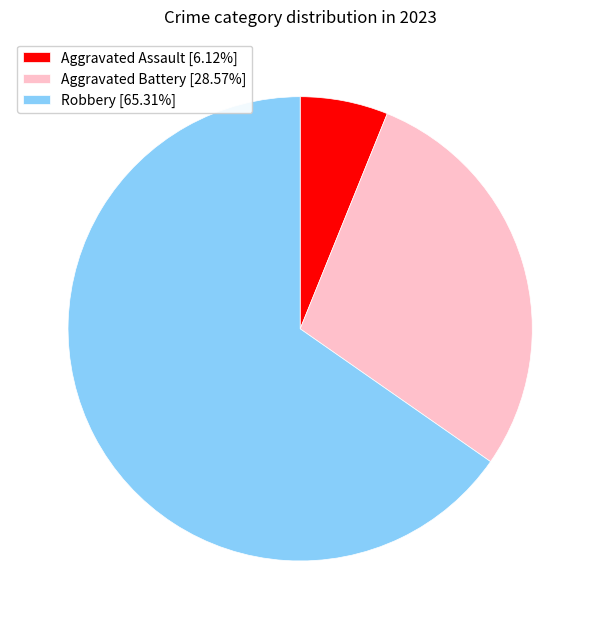

Do Aggravated Assault [6.12%] and Aggravated Battery [28.57%] together represent more than half of the pie?

No